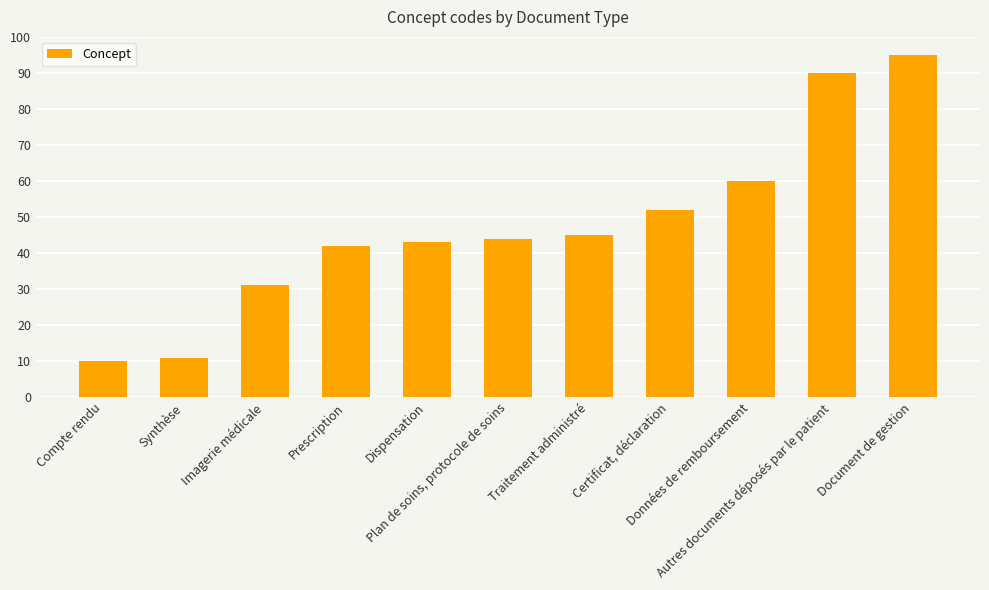

The value at Certificat, déclaration is 52. True or false?

True